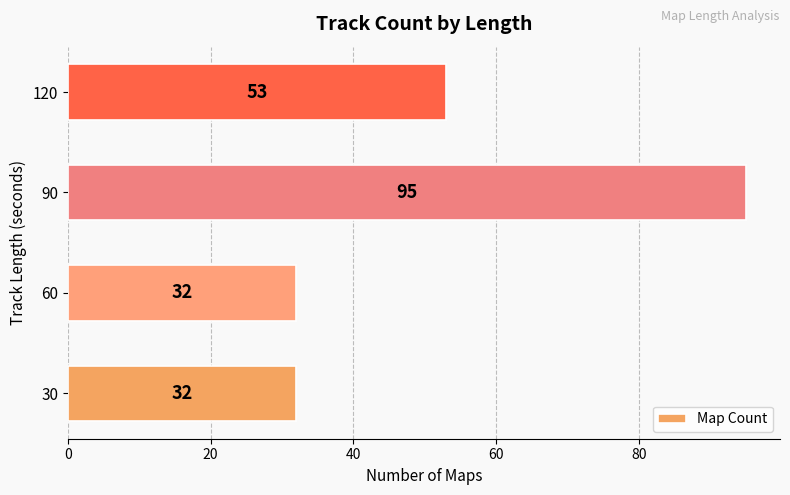

Count the number of data series in this chart.

1